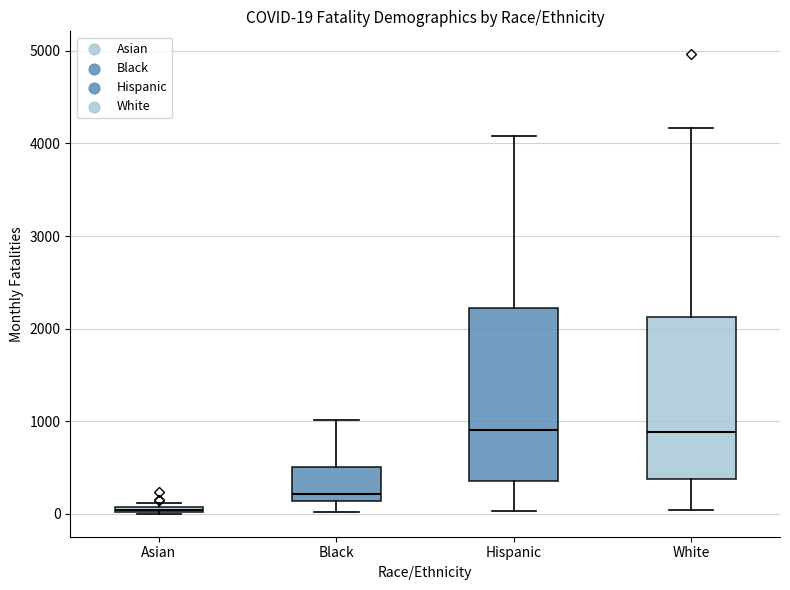

Comparing the boxes themselves (not the whiskers), which one is the tallest?

Hispanic